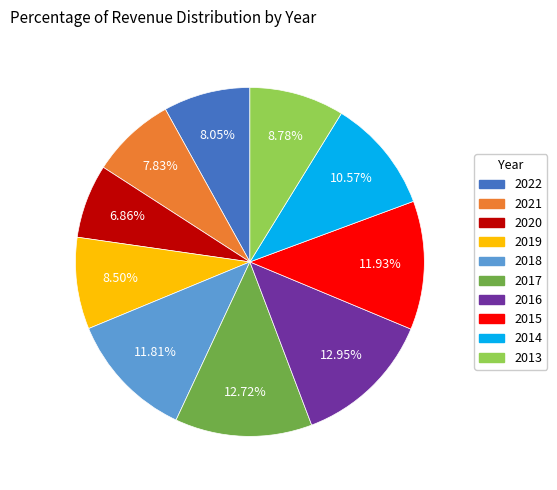

To the nearest percent, what percentage of the pie is 2017?

13%